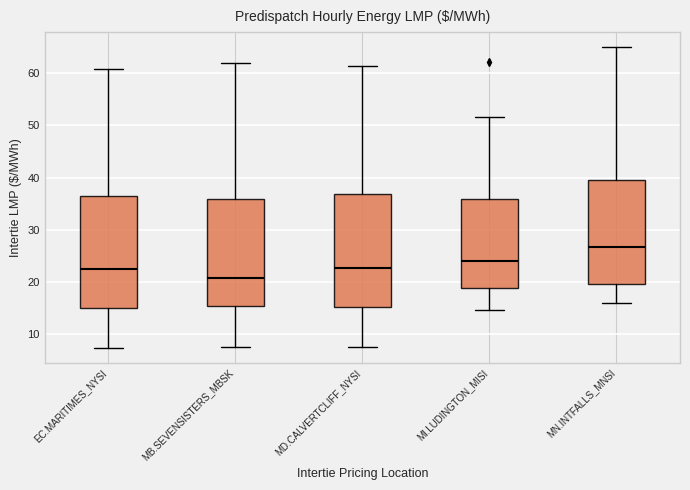

Reading left to right, transcribe this box plot: for each box, give where its median line is, the range the box spans, and where its two whiskers end, as read against the y-axis. The values are not printed on the chart, so give them approximately, as read against the axis.

EC.MARITIMES_NYSI: median 22, box 15 to 37, whiskers 7 to 61
MB.SEVENSISTERS_MBSK: median 21, box 15 to 36, whiskers 8 to 62
MD.CALVERTCLIFF_NYSI: median 23, box 15 to 37, whiskers 7 to 61
MI.LUDINGTON_MISI: median 24, box 19 to 36, whiskers 15 to 52
MN.INTFALLS_MNSI: median 27, box 20 to 39, whiskers 16 to 65